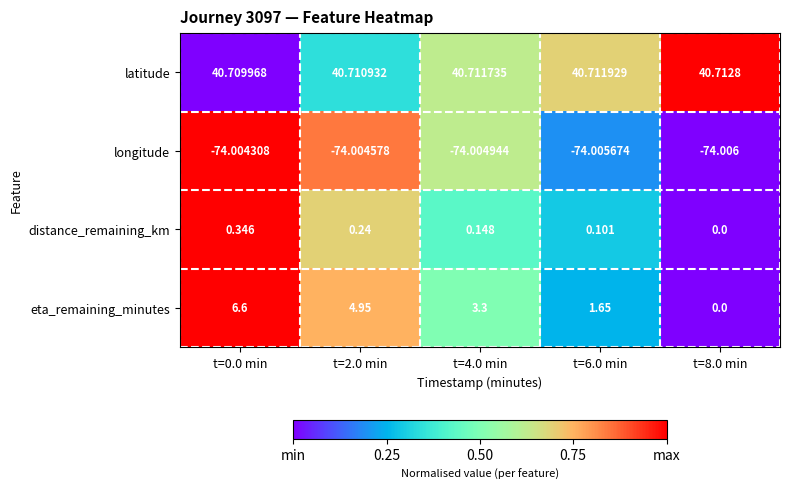

Rank the series by their maximum value, from highest to lowest.

latitude, eta_remaining_minutes, distance_remaining_km, longitude